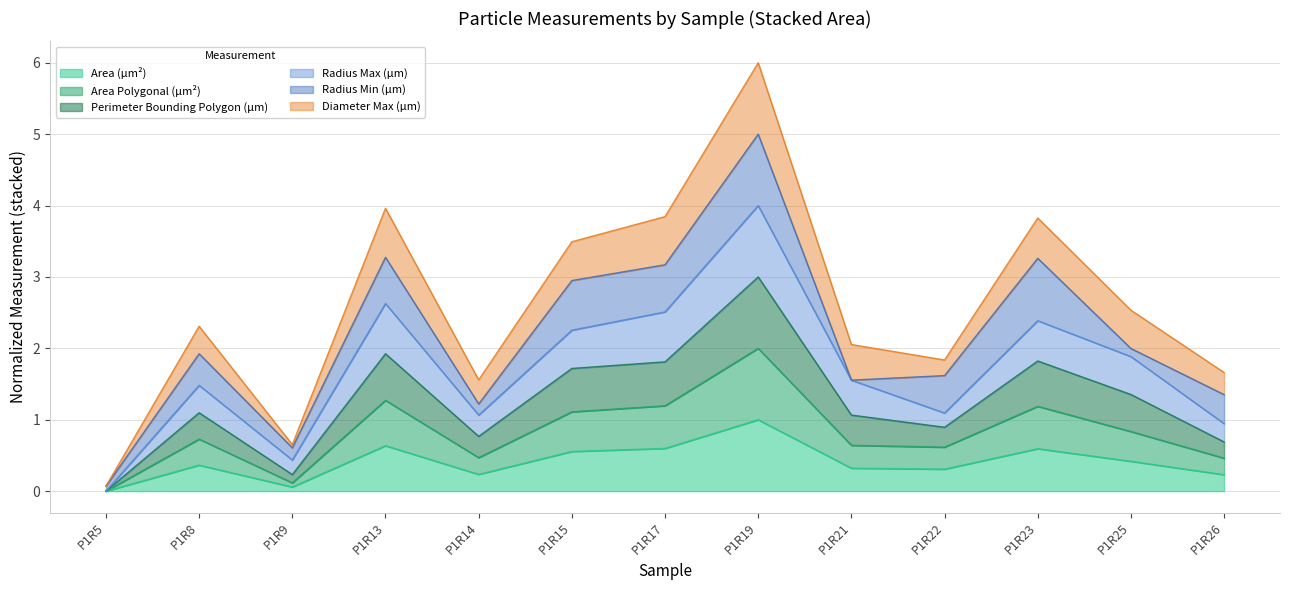

How many interior local peaks does the Area Polygonal (µm²) series have?

4